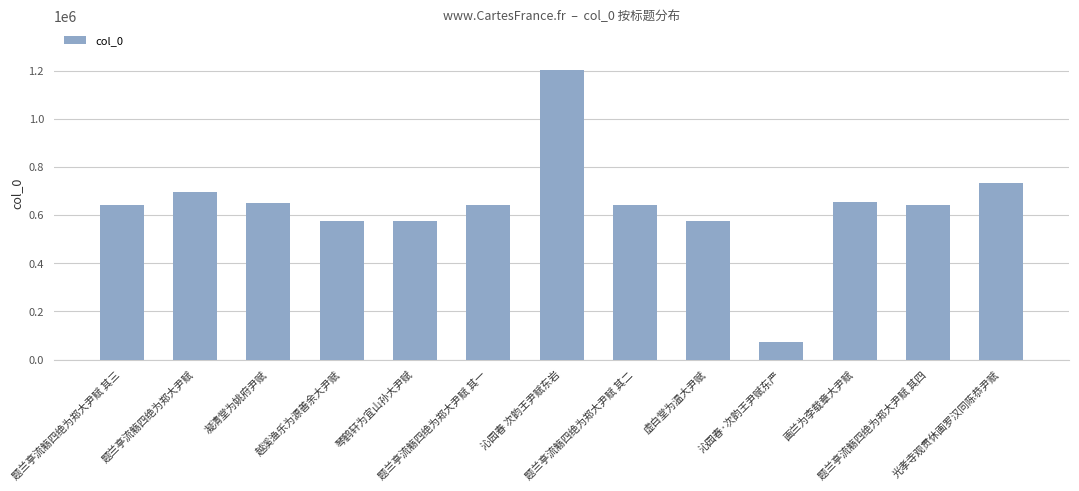

What is the value of the 2nd bar from the left?

697818